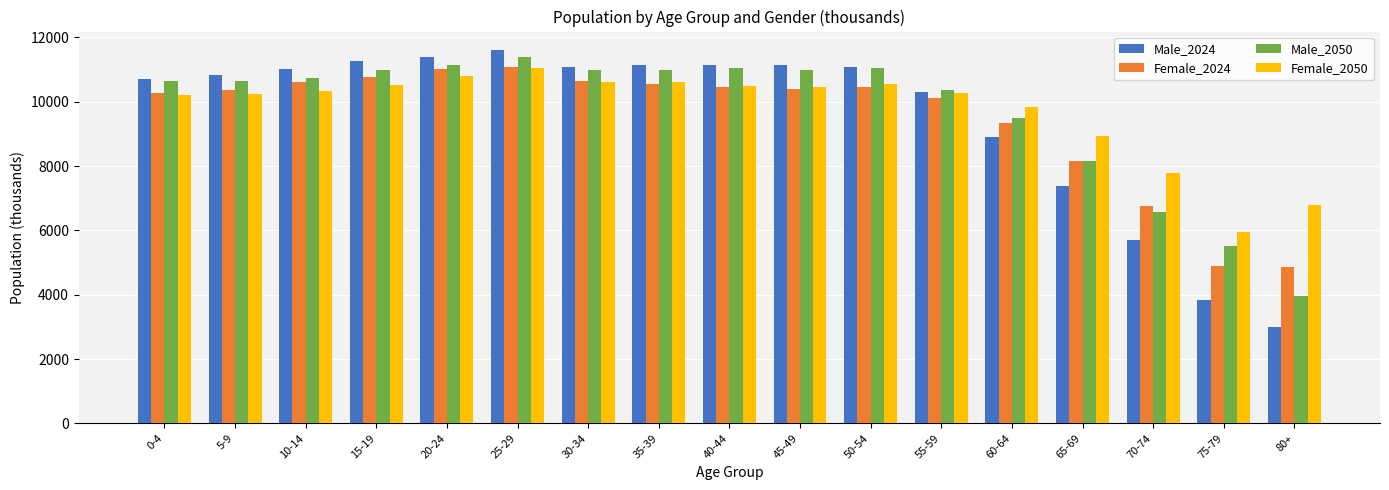

True or false: Male_2050 has a value of 3381.6 at 60-64.

False